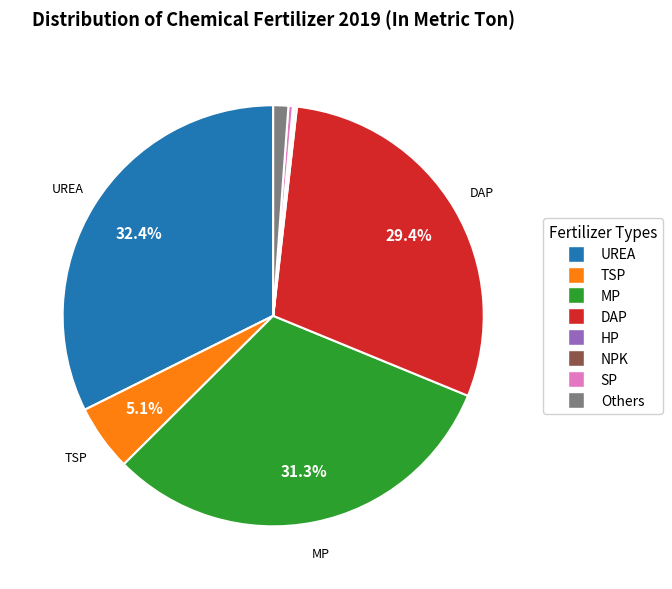

To the nearest percent, what percentage of the pie is TSP?

5%